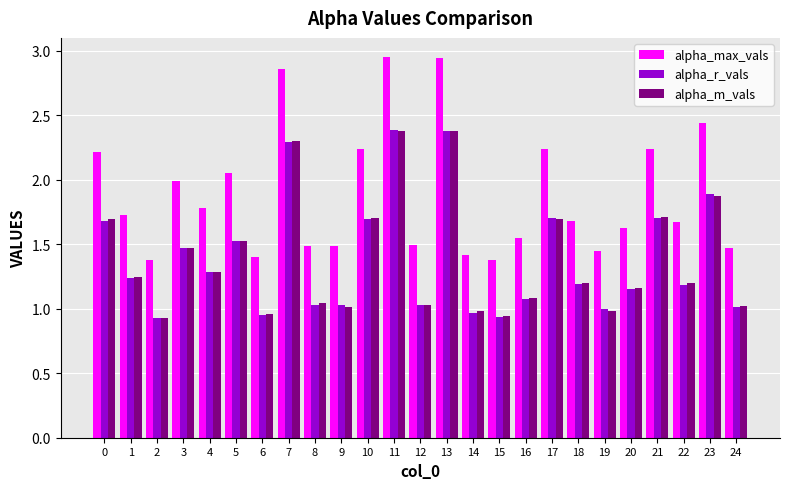

How many bars are there in each group?

3